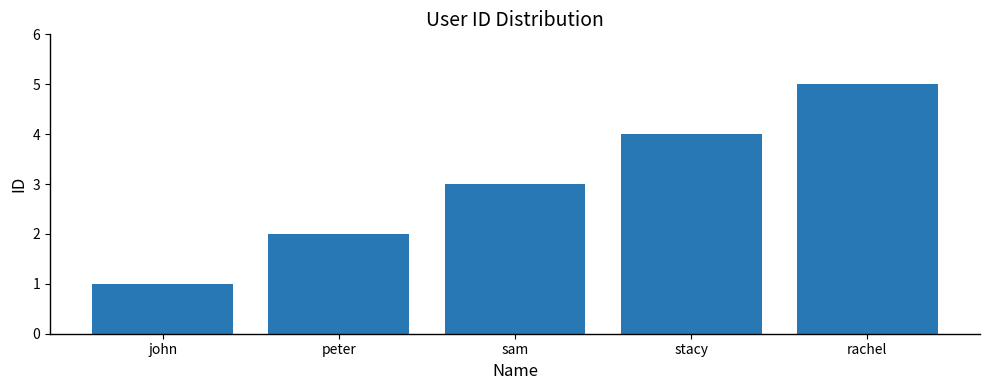

How many data points does each series have?

5